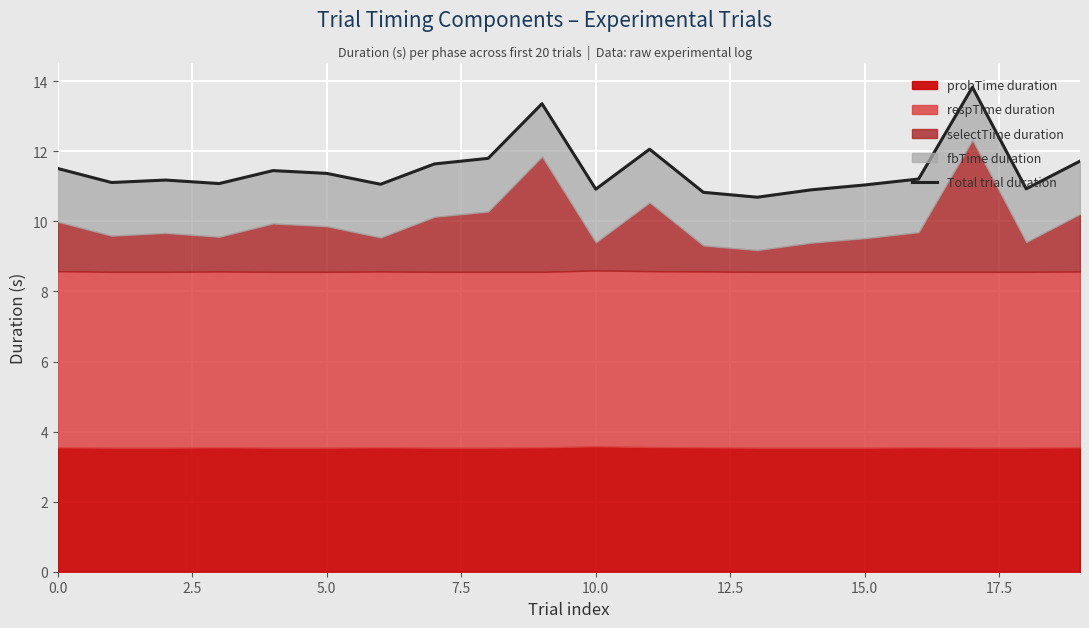

Which category has the lowest value across all series?

13